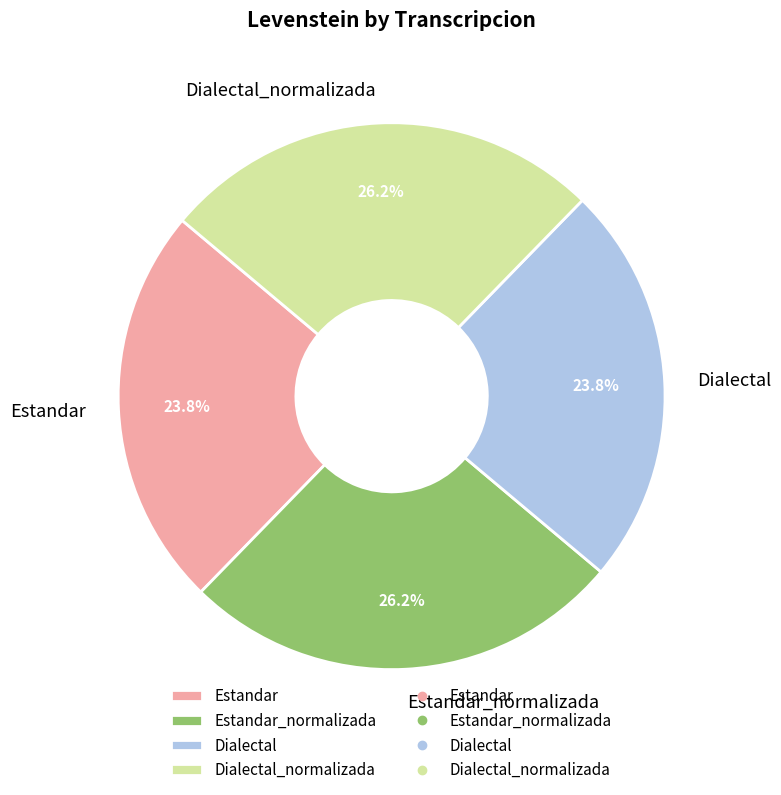

The Dialectal_normalizada slice represents 26% of the pie. True or false?

True